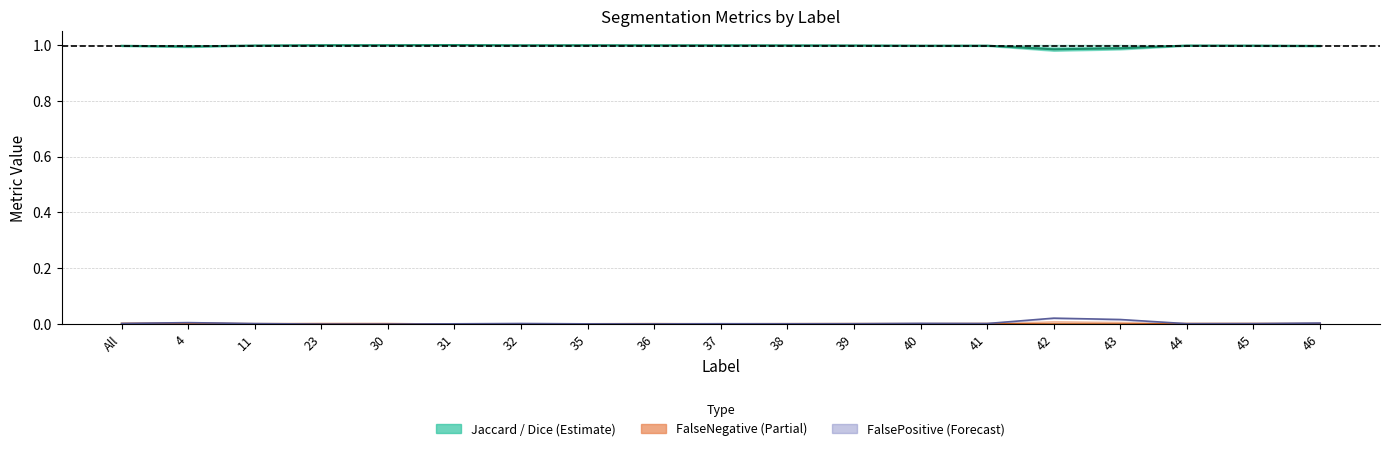

The value at 46 is 1.3. True or false?

False